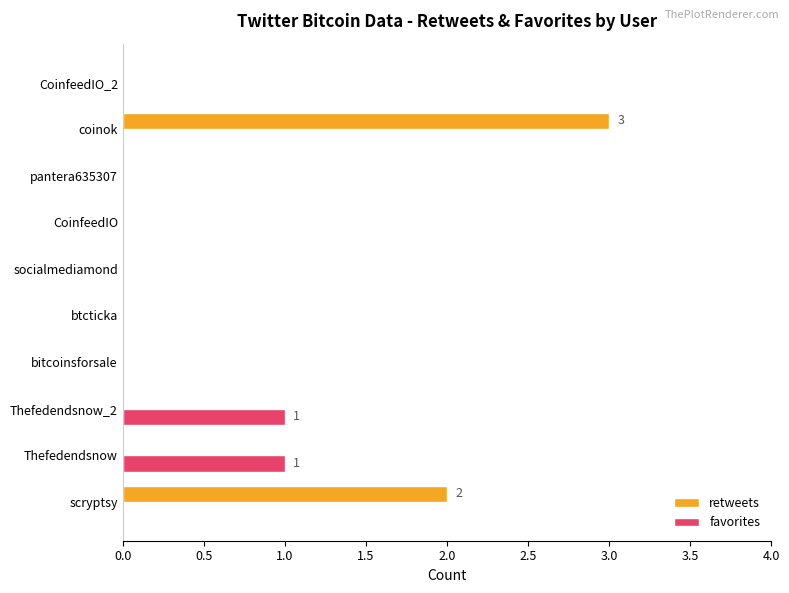

Which series has the largest total across all categories?

retweets